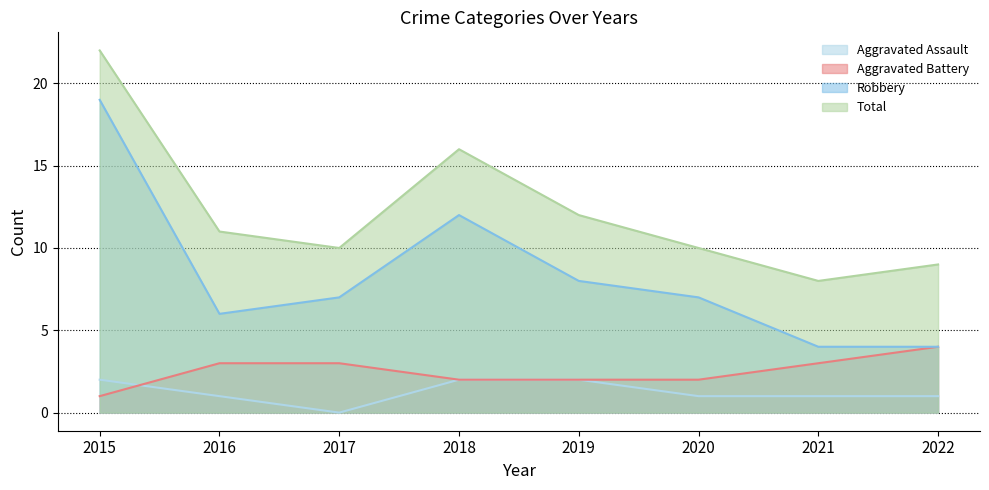

Which series changed the most between 2015 and 2022?

Robbery